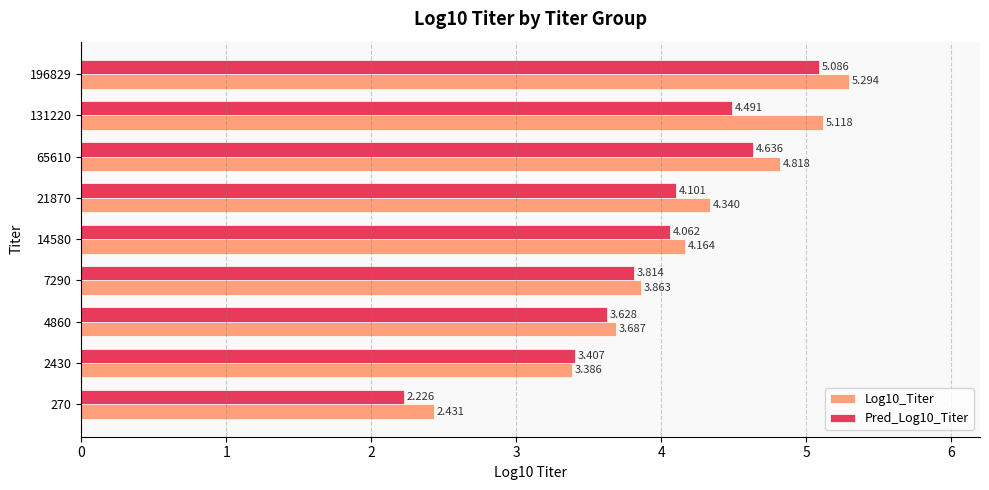

Rank the series by their average value, from highest to lowest.

Log10_Titer, Pred_Log10_Titer